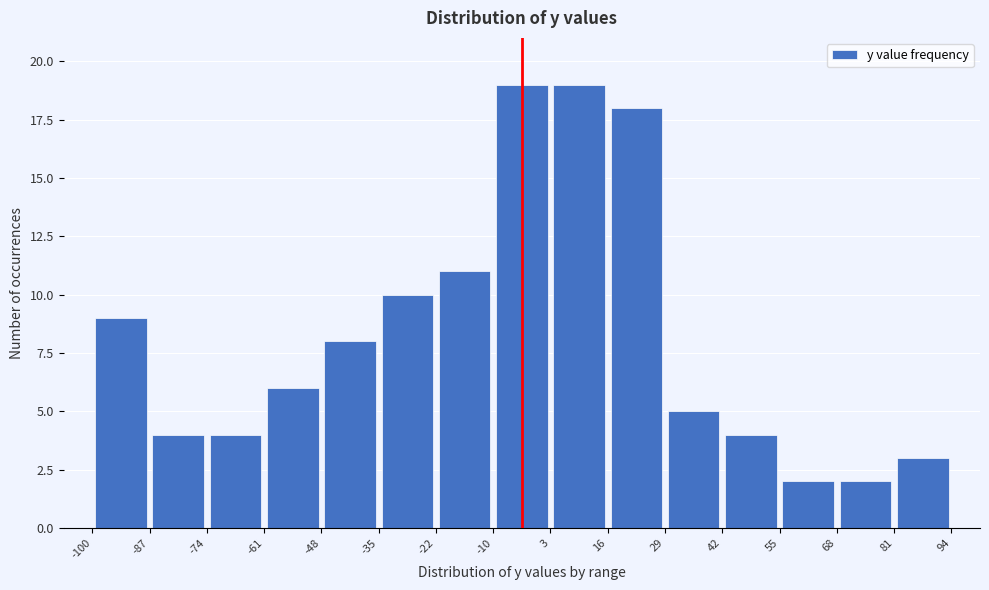

Reading left to right, transcribe this chart: for each bar, give the range it covers on the x-axis and its height. The values are not printed on the chart, so give them approximately, as read against the axis.

-100 to -87: 9
-87 to -74: 4
-74 to -61: 4
-61 to -48: 6
-48 to -35: 8
-35 to -22: 10
-22 to -10: 11
-10 to 3: 19
3 to 16: 19
16 to 29: 18
29 to 42: 5
42 to 55: 4
55 to 68: 2
68 to 81: 2
81 to 94: 3